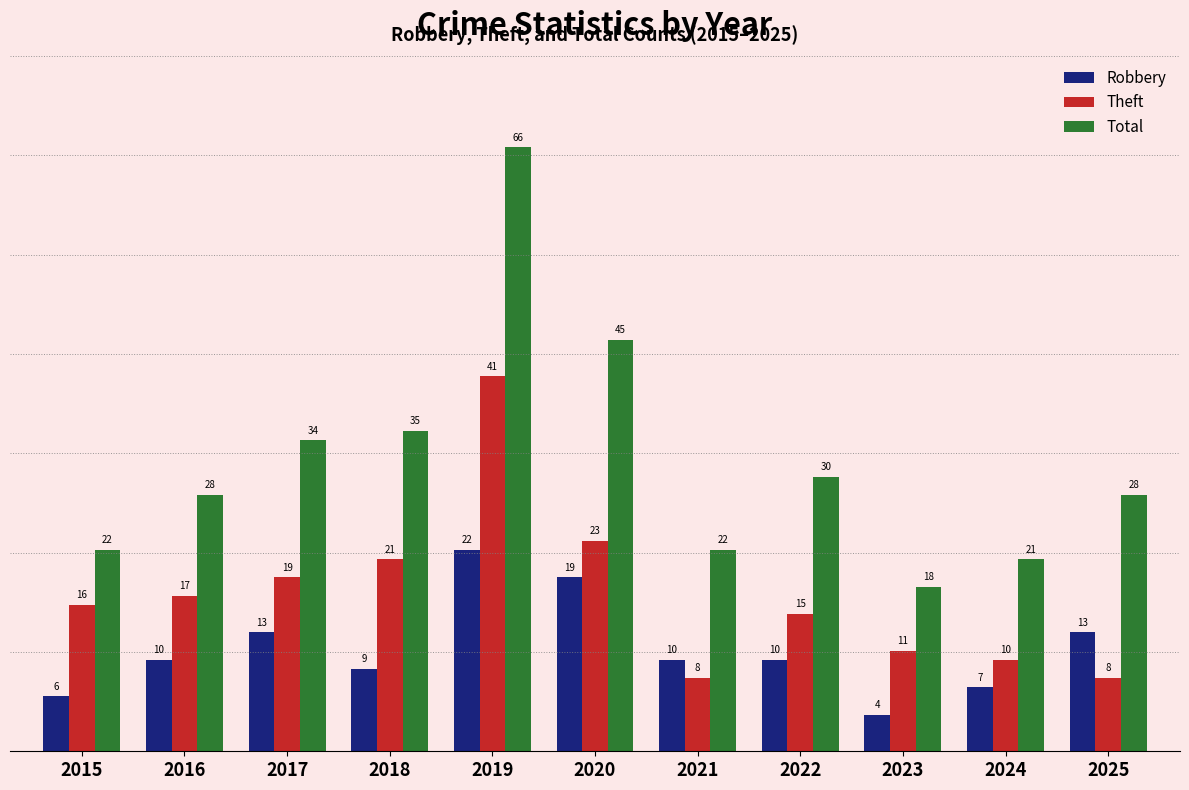

Which series has the widest spread of values?

Total